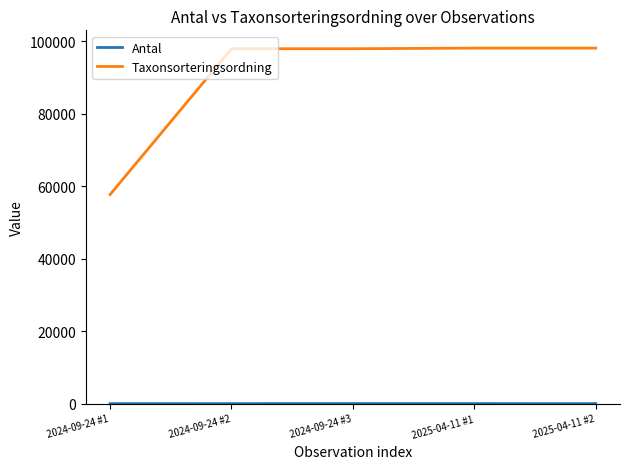

Which series has the largest total across all categories?

Taxonsorteringsordning